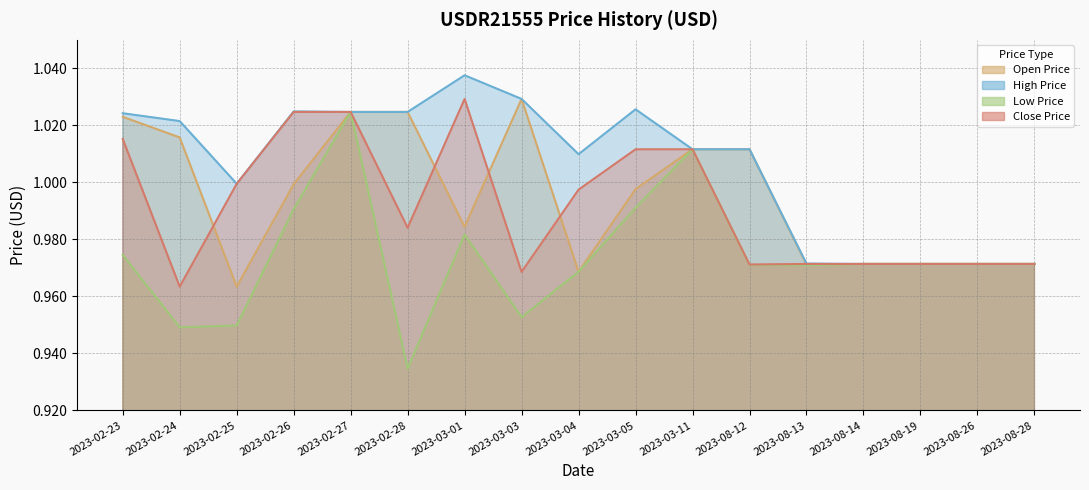

How many categories are shown in the chart?

17